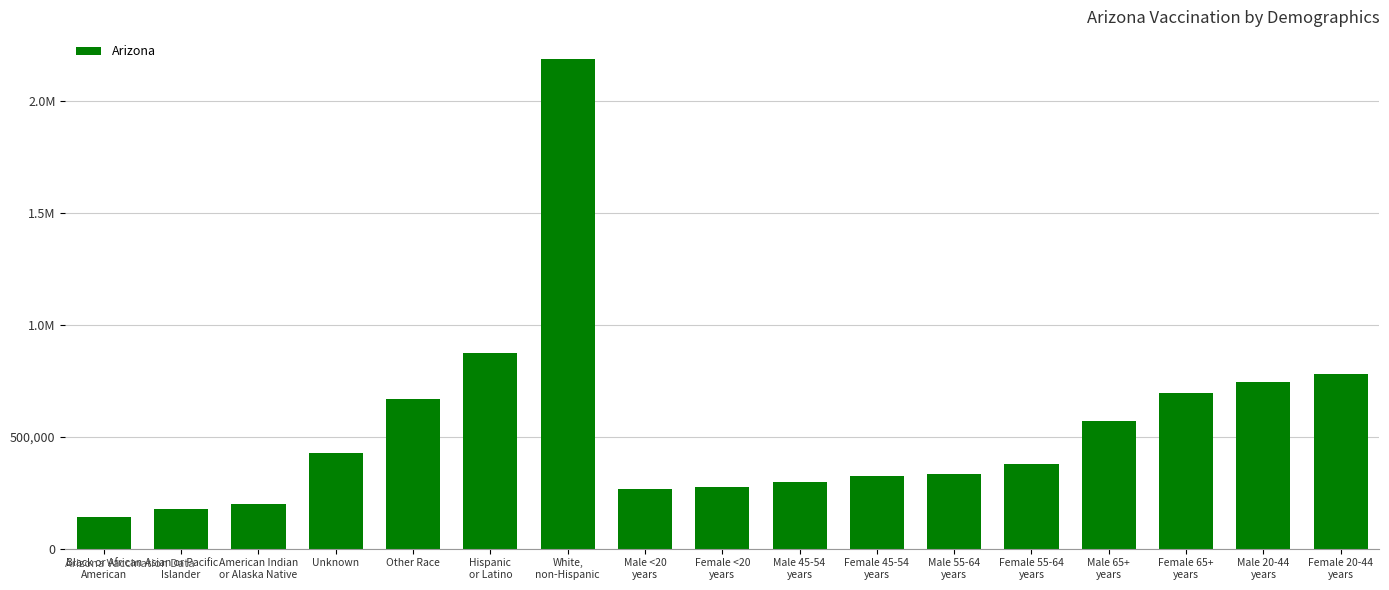

Does the chart contain any negative values?

No